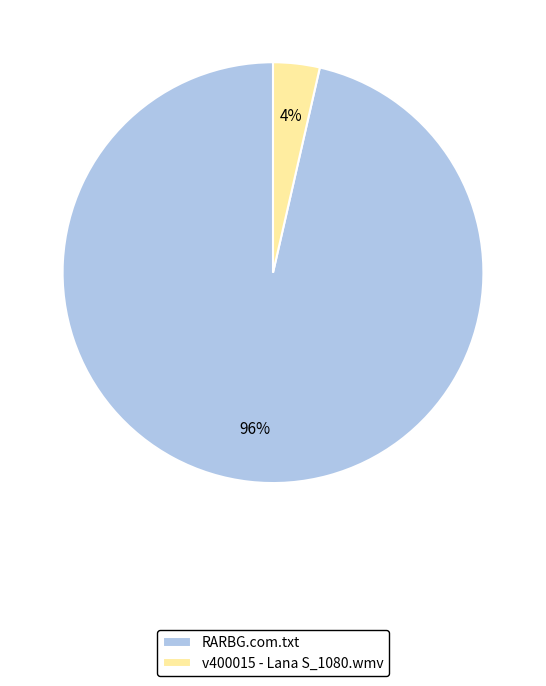

The RARBG.com.txt slice represents 82% of the pie. True or false?

False